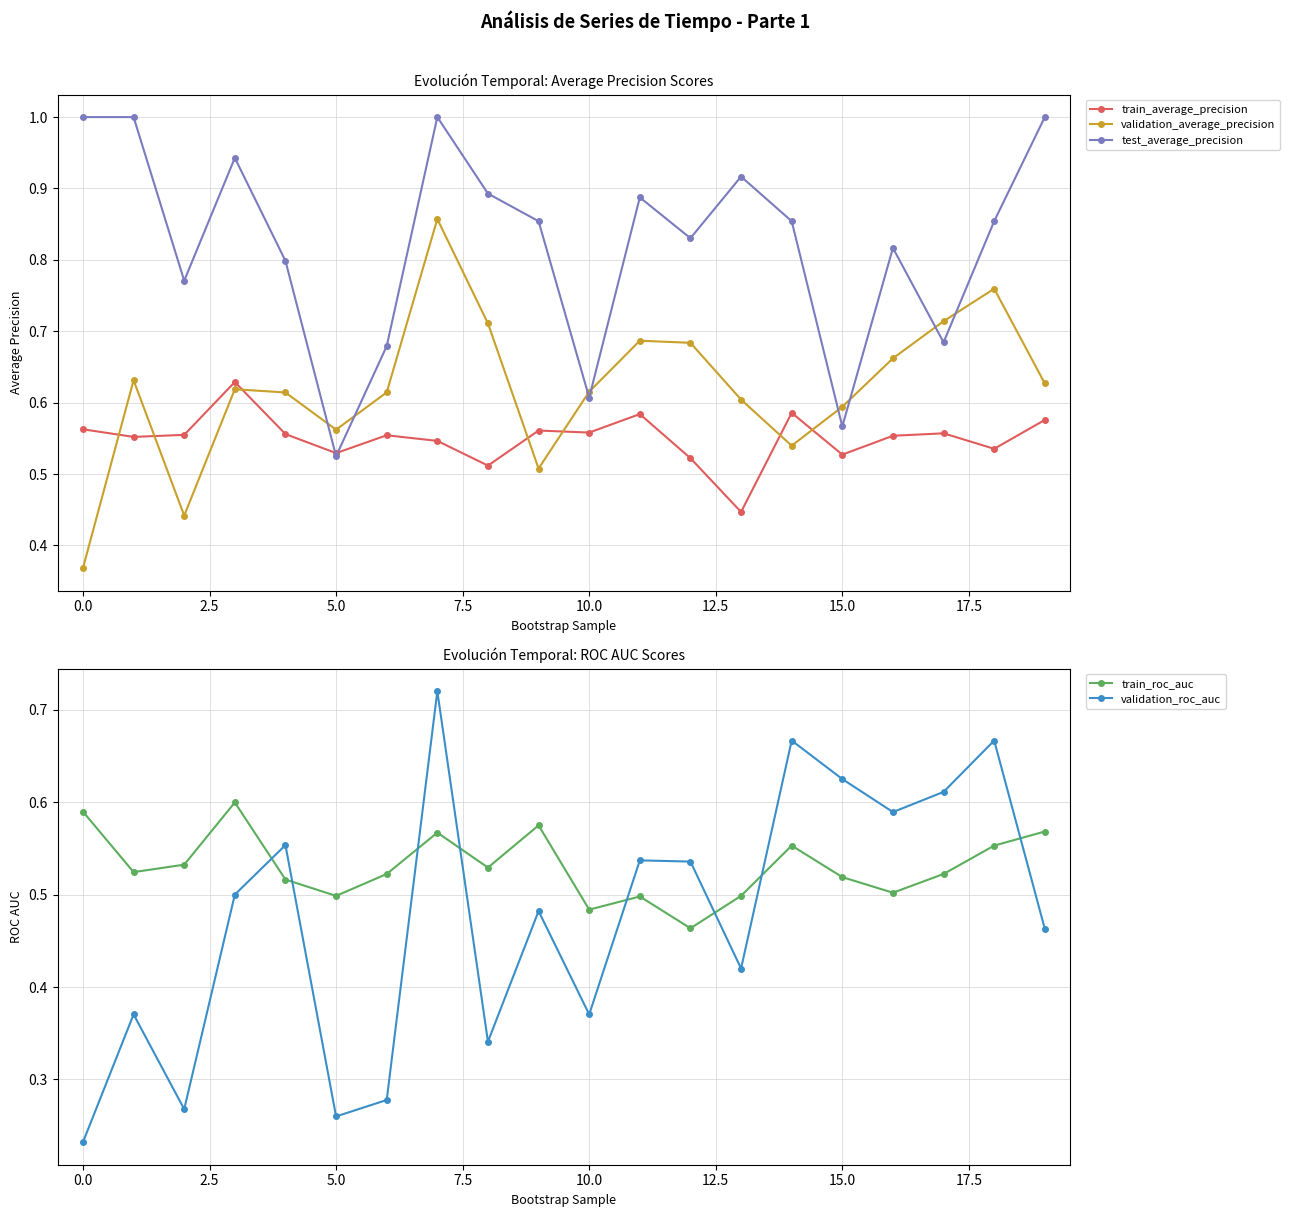

True or false: test_average_precision has more than 0 interior local peaks.

True